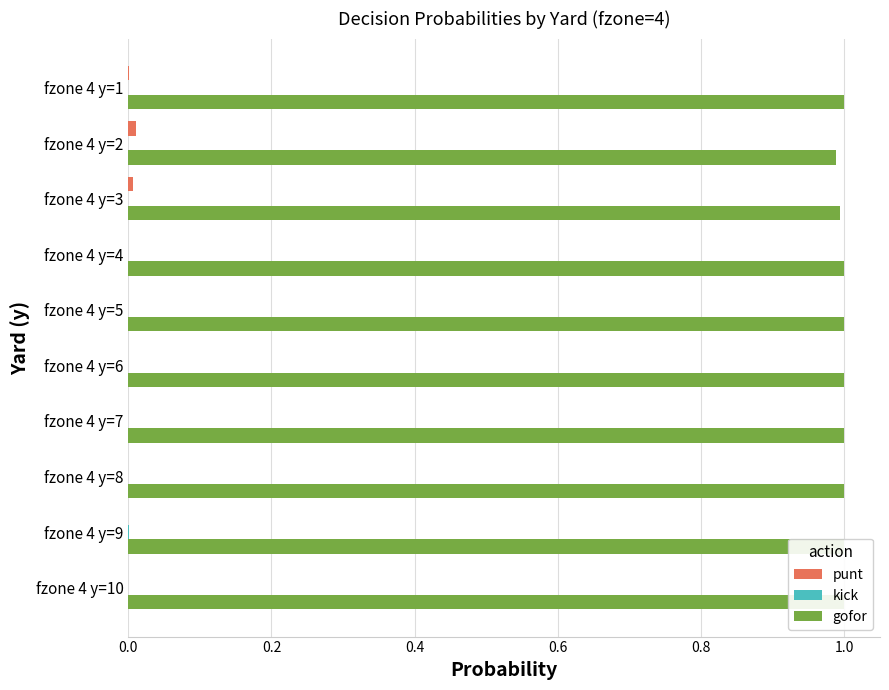

Reading right to left, transcribe all the data shown in this chart.

punt: 0.0	0.0	0.0	0.0	0.0	0.0	0.0	0.0	0.0	0.0
kick: 0.0	0.0	0.0	0.0	0.0	0.0	0.0	0.0	0.0	0.0
gofor: 1.0	1.0	1.0	1.0	1.0	1.0	1.0	1.0	1.0	1.0